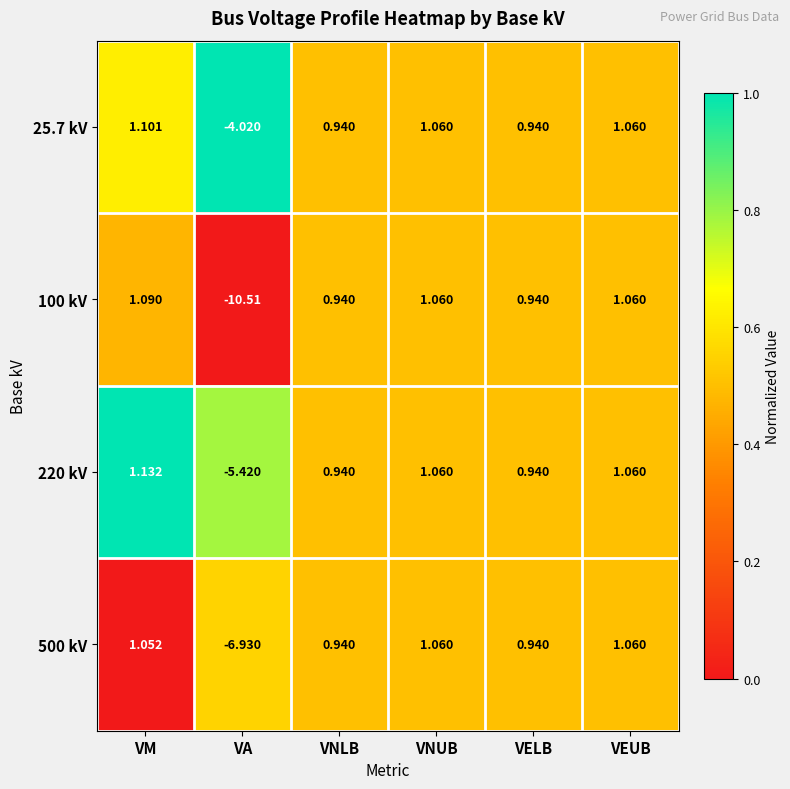

List the series in order of their peak value, highest first.

220 kV, 25.7 kV, 100 kV, 500 kV